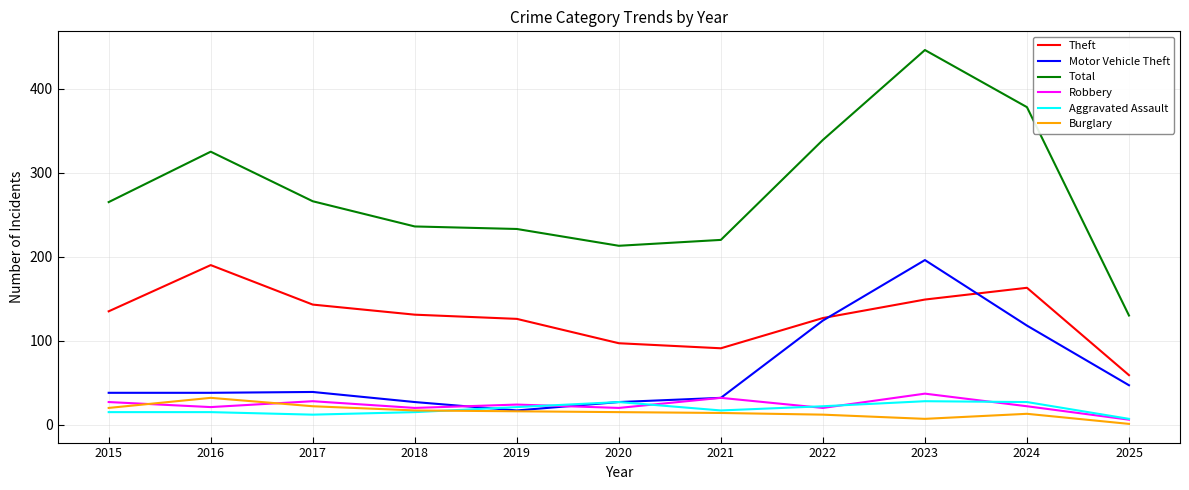

In Theft, how many points are higher than both neighbors (excluding endpoints)?

2